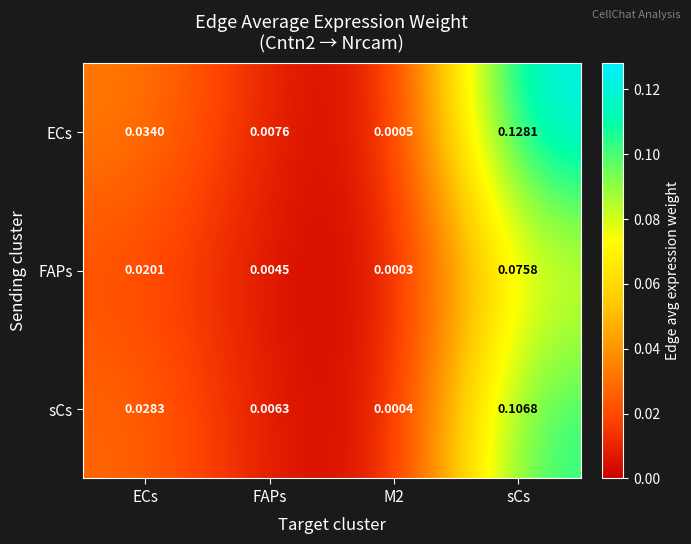

List the series in order of their overall mean, lowest first.

FAPs, sCs, ECs